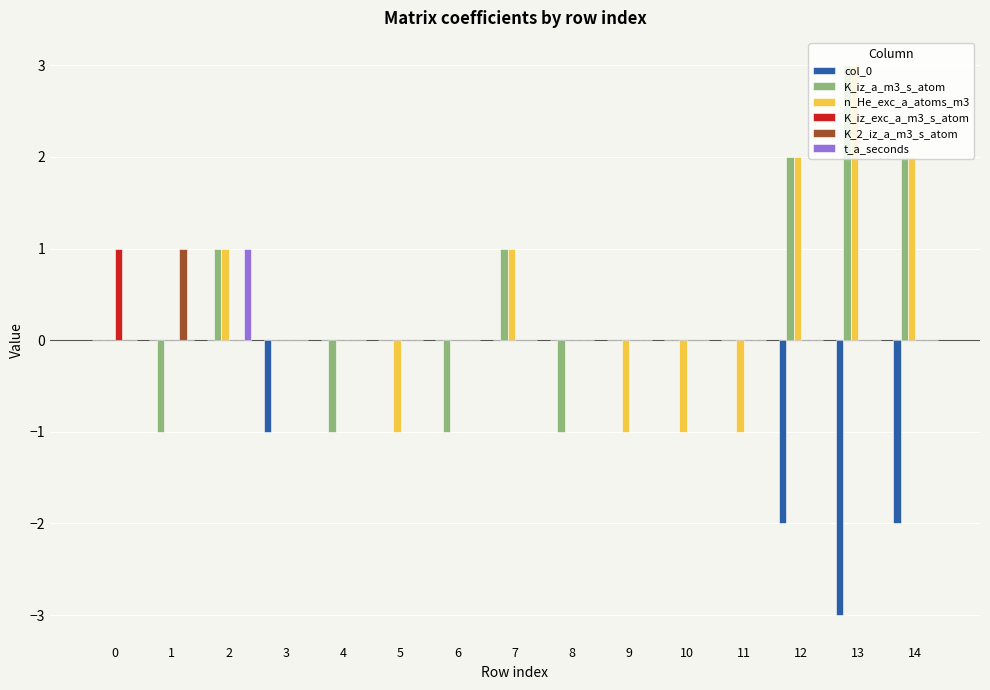

Reading right to left, what are all the values shown in this chart?

col_0: -2	-3	-2	0	0	0	0	0	0	0	0	-1	0	0	0
K_iz_a_m3_s_atom: 2	3	2	0	0	0	-1	1	-1	0	-1	0	1	-1	0
n_He_exc_a_atoms_m3: 2	3	2	-1	-1	-1	0	1	0	-1	0	0	1	0	0
K_iz_exc_a_m3_s_atom: 0	0	0	0	0	0	0	0	0	0	0	0	0	0	1
K_2_iz_a_m3_s_atom: 0	0	0	0	0	0	0	0	0	0	0	0	0	1	0
t_a_seconds: 0	0	0	0	0	0	0	0	0	0	0	0	1	0	0